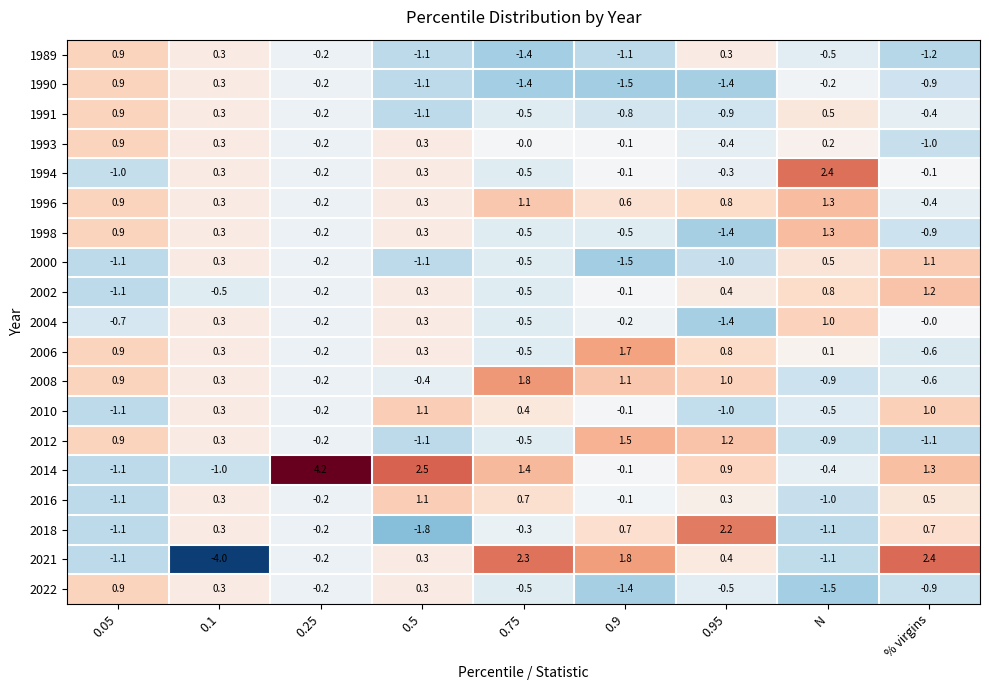

How many distinct data groups are displayed?

19